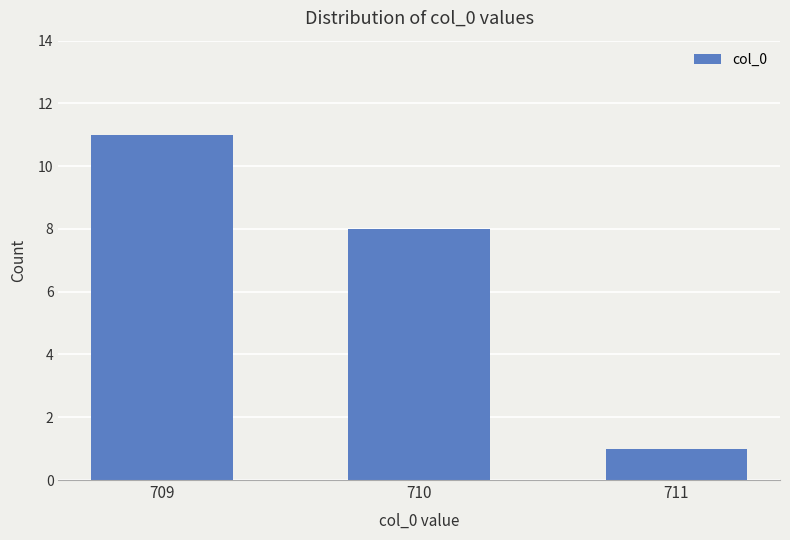

What is the sum of all values?

20